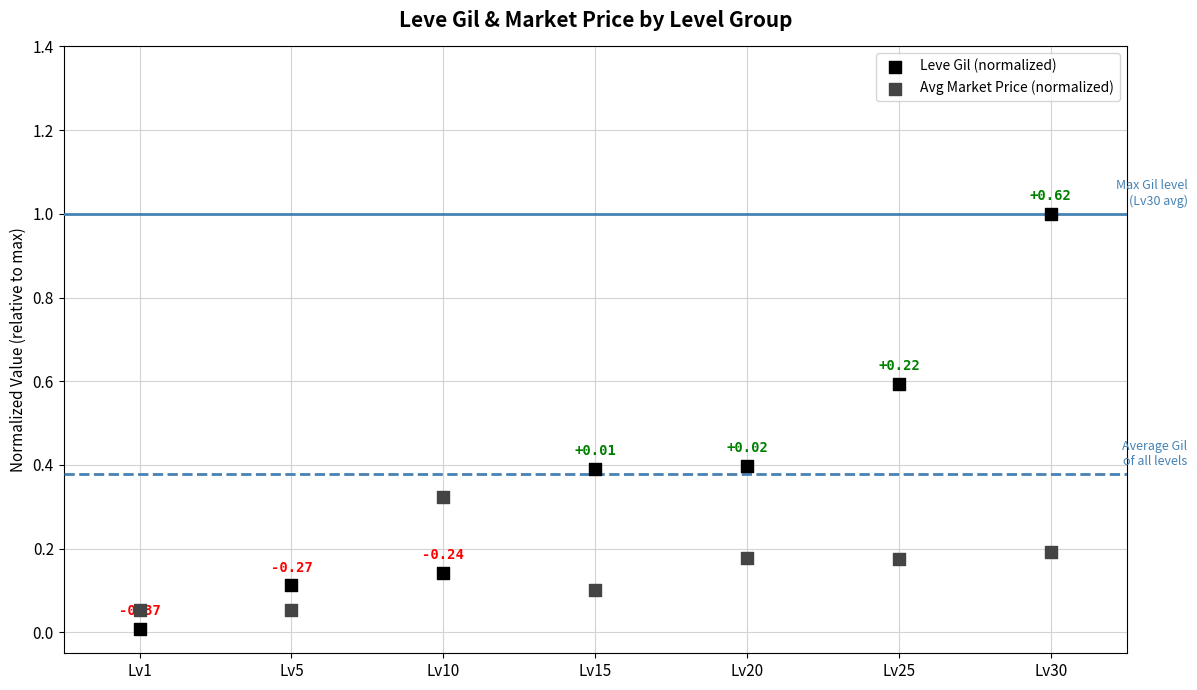

Which series has the widest spread of Y values?

Leve Gil (normalized)